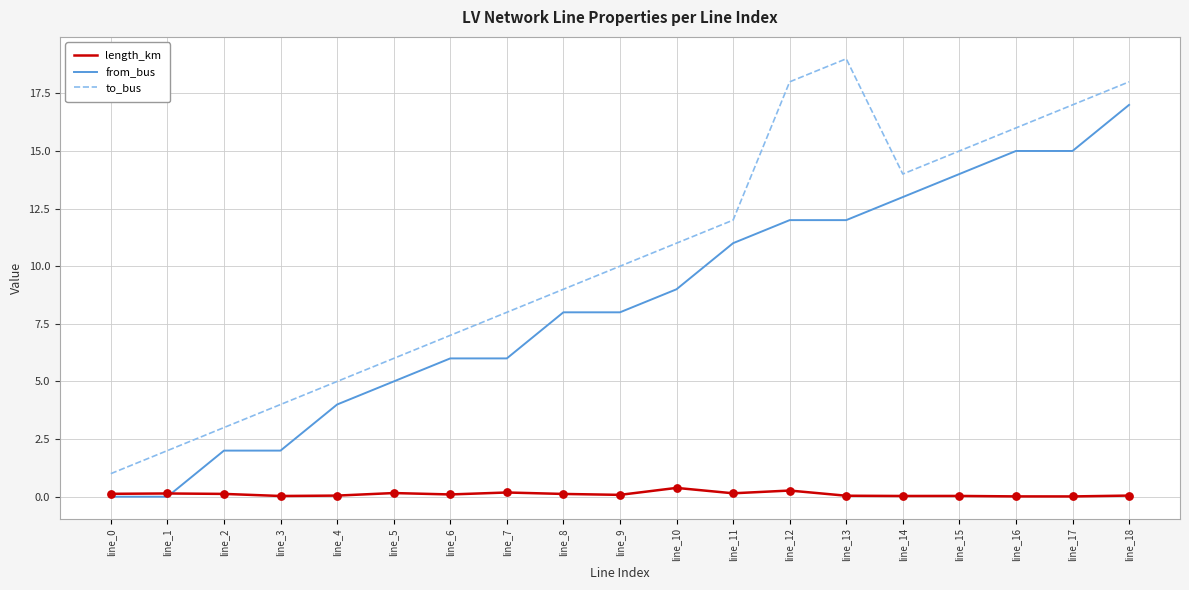

What is the maximum value shown in the chart?

19.0